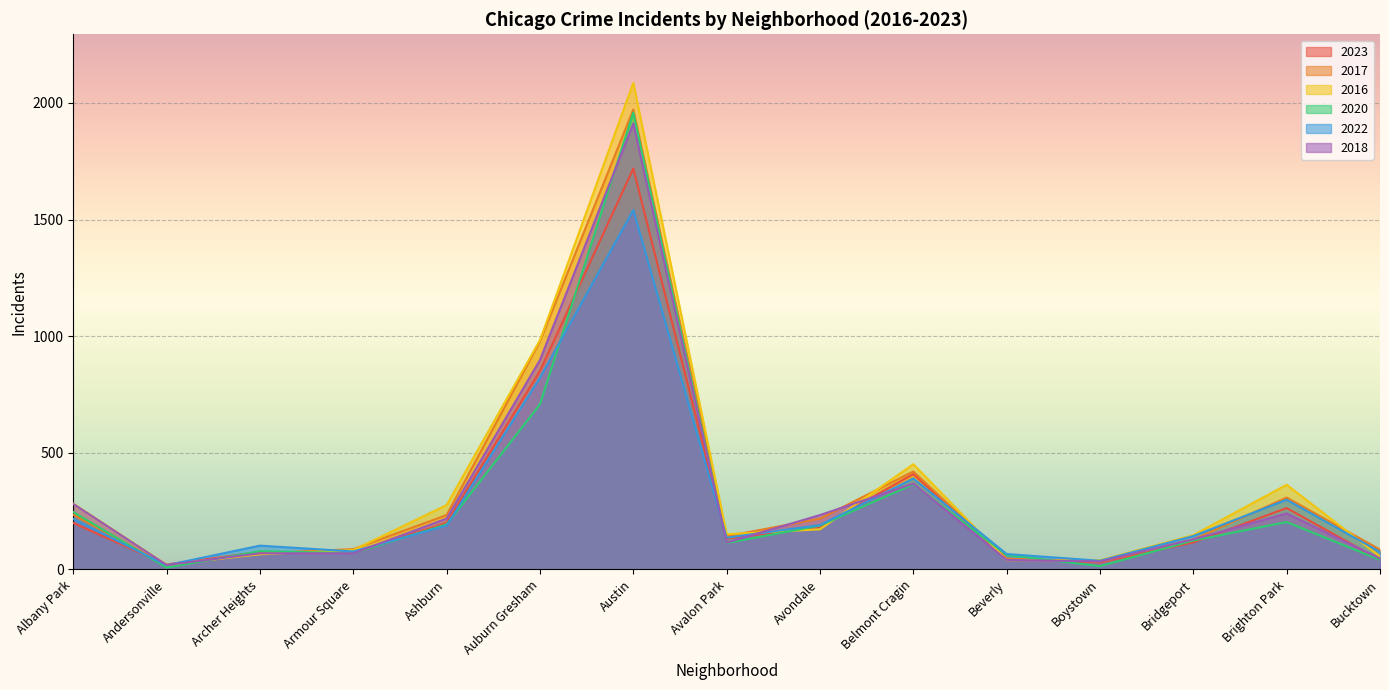

Rank the series at Archer Heights from highest to lowest value.

2022, 2020, 2023, 2017, 2018, 2016